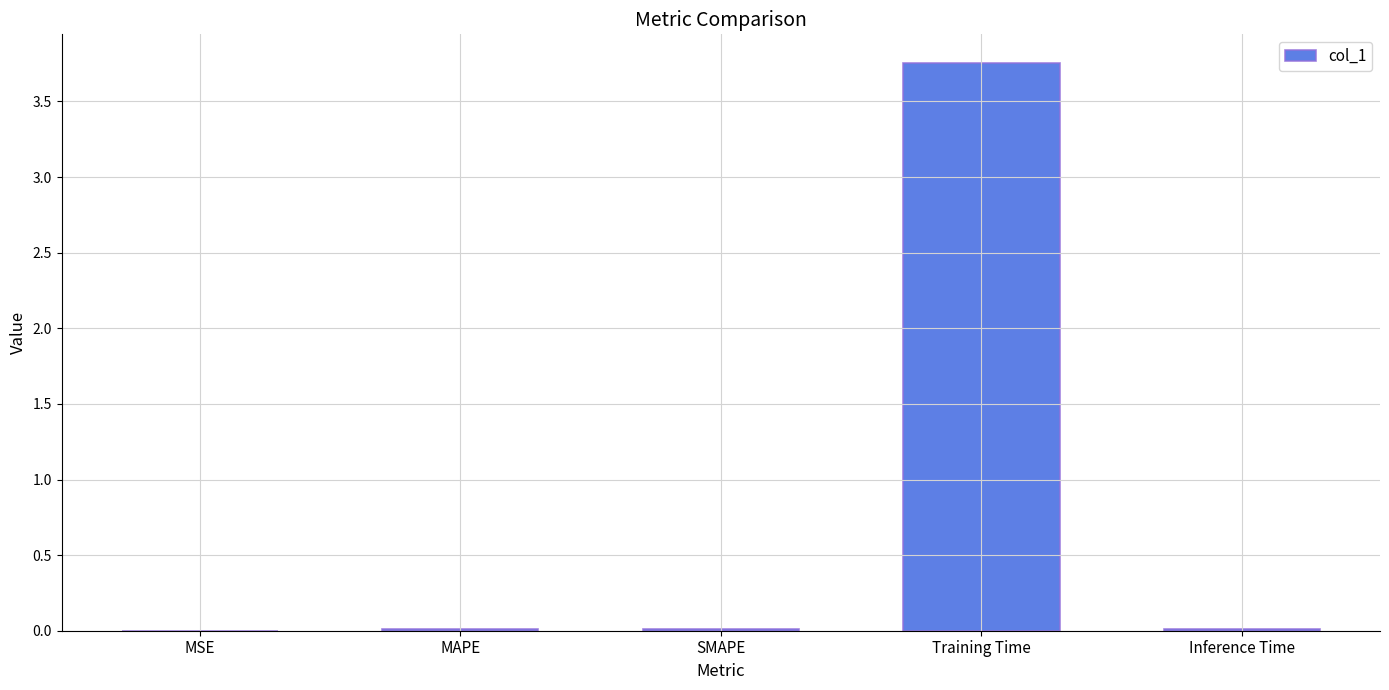

Which has a higher value, MSE or Training Time?

Training Time